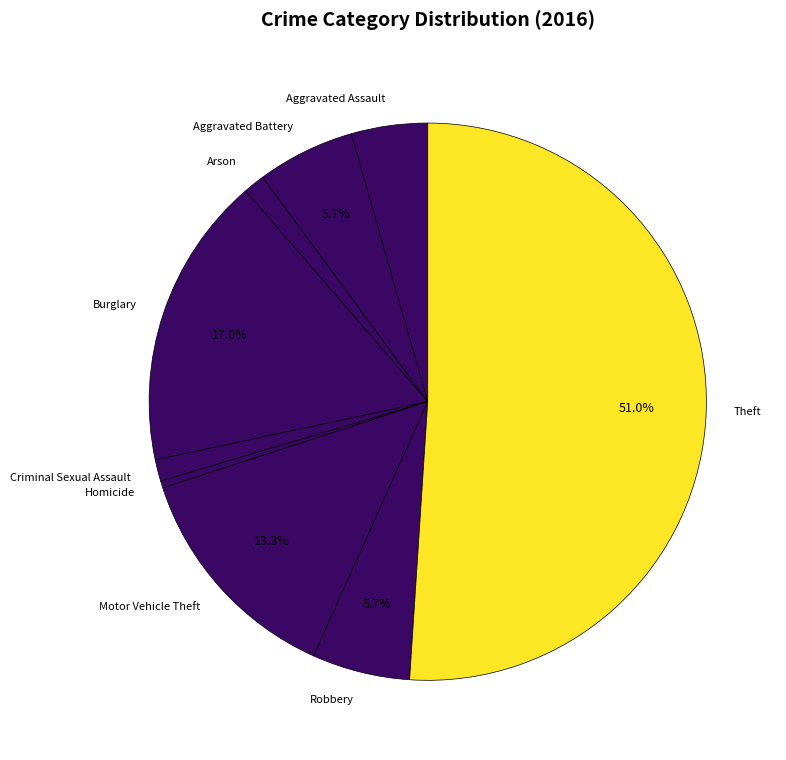

True or false: Criminal Sexual Assault accounts for 11% of the total.

False